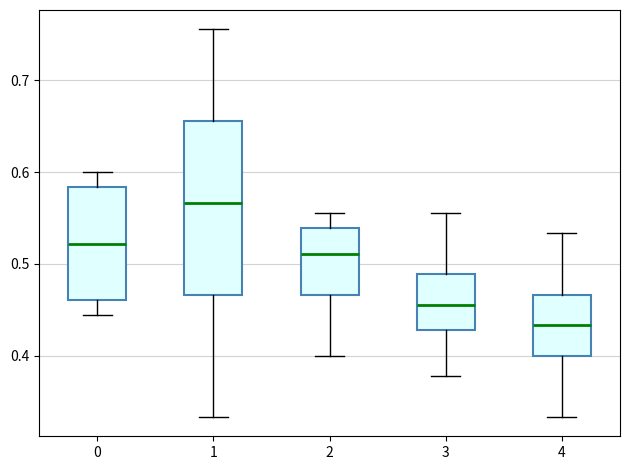

Which box's median line is the lowest?

4